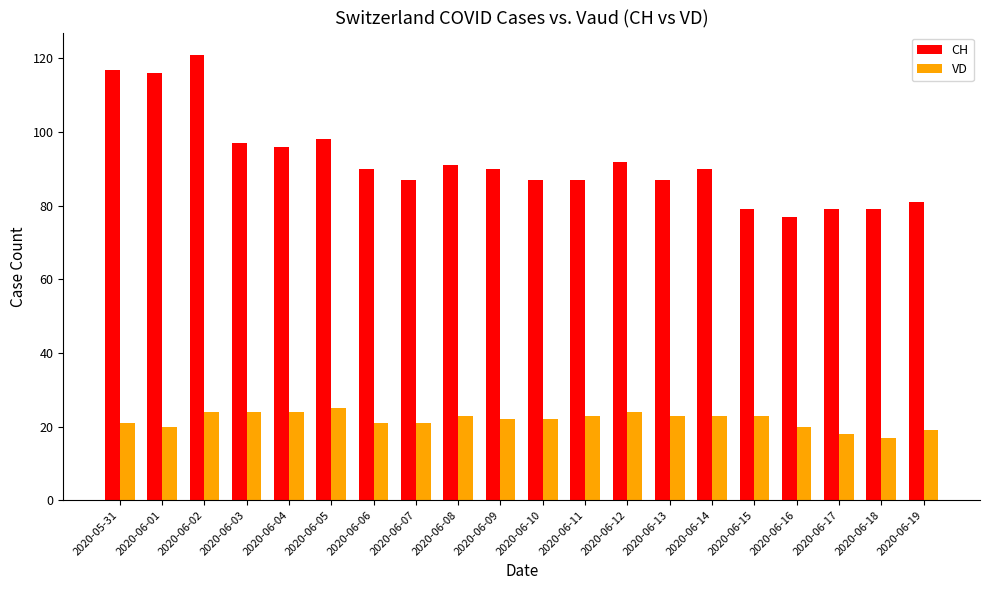

What is the label of the 11th bar from the left?

2020-06-10